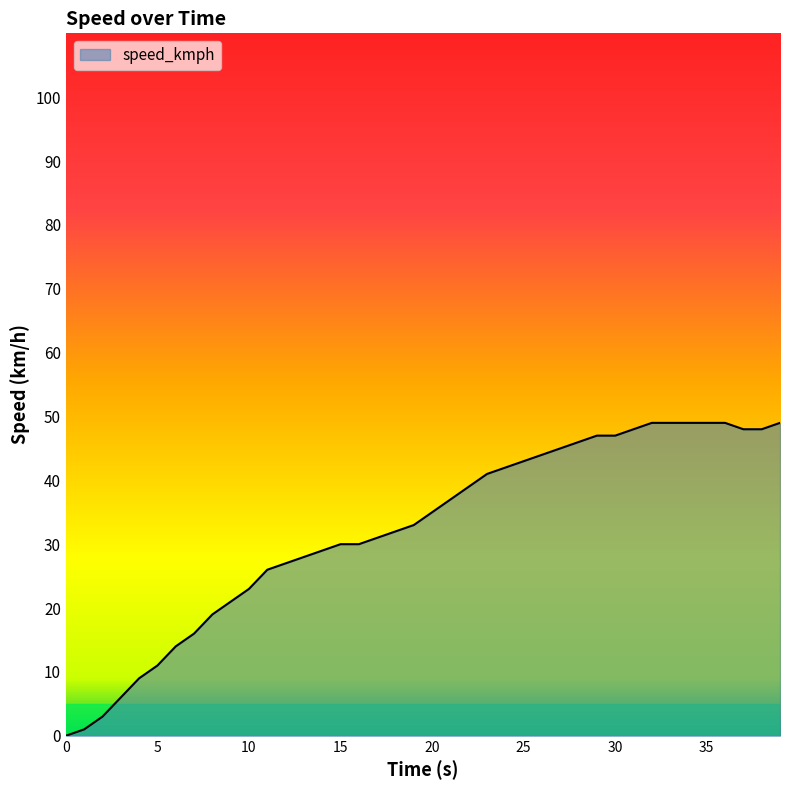

How many lines are shown in the chart?

1